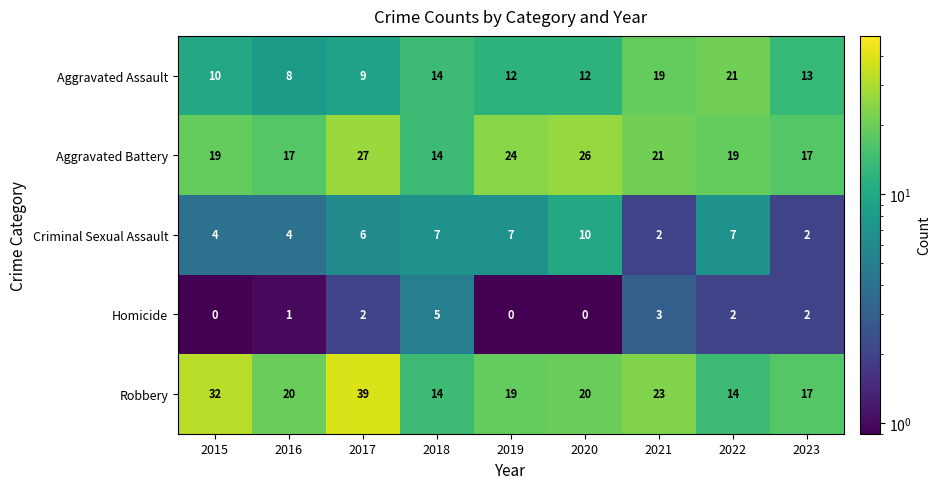

What is the total value across all series at 2022?

63